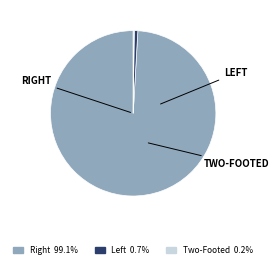

Is there any slice that represents more than half of the pie?

Yes